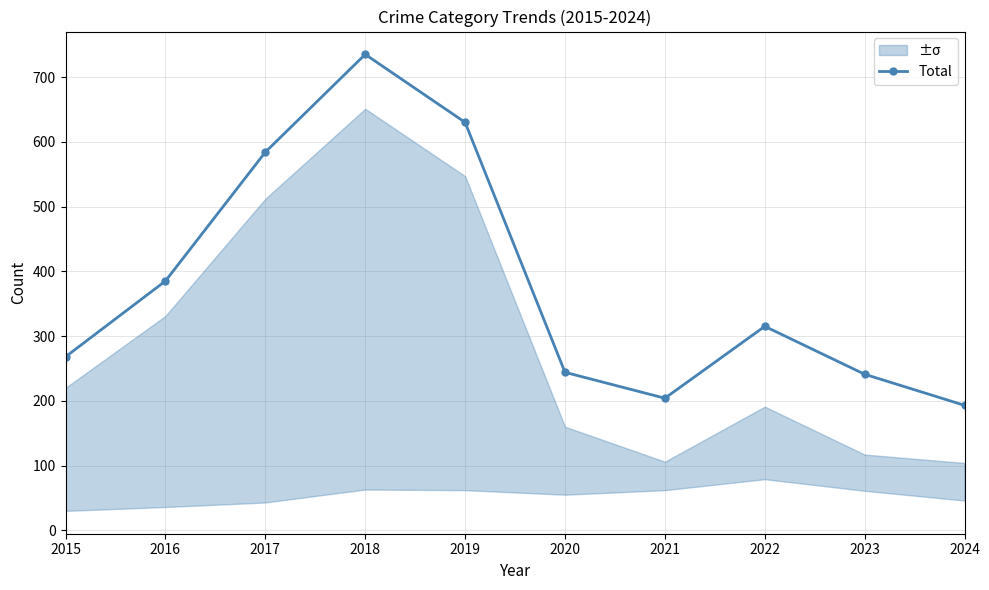

Which has a higher value, 2020 or 2022?

2022